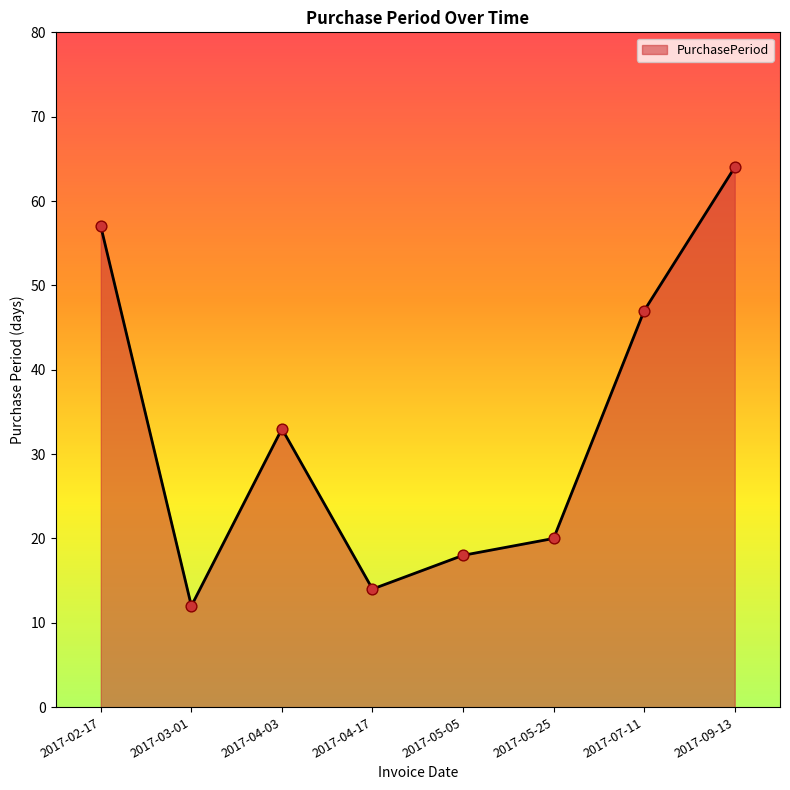

What is the ratio of the value at 2017-05-05 to the value at 2017-05-25?

0.9